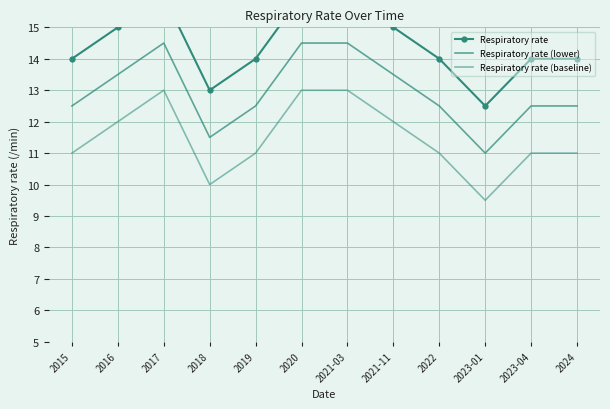

What are all the series names shown in the legend?

Respiratory rate, Respiratory rate (lower), Respiratory rate (baseline)